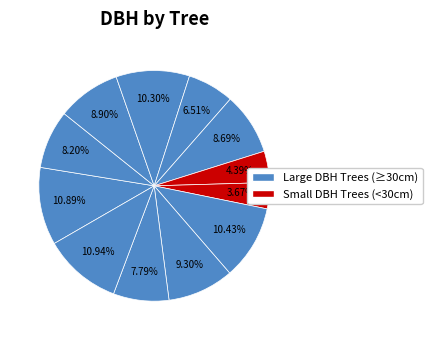

Count the number of slices in the pie.

12